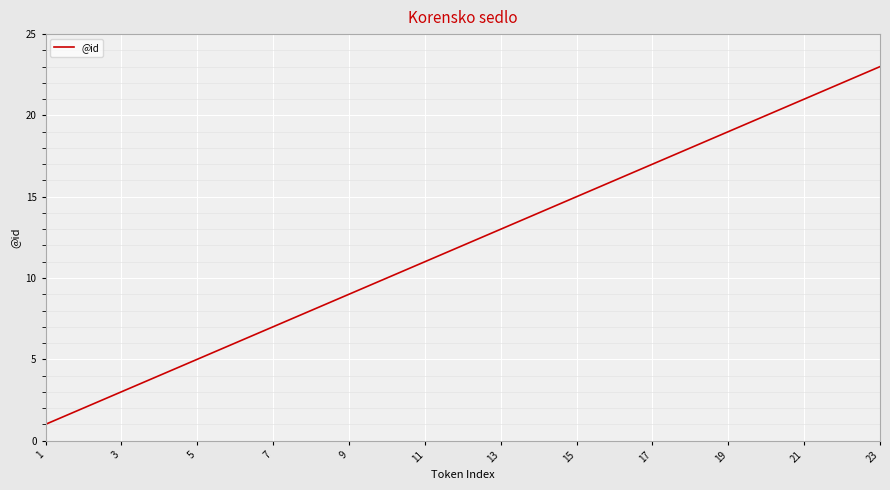

What is the greatest value displayed?

23